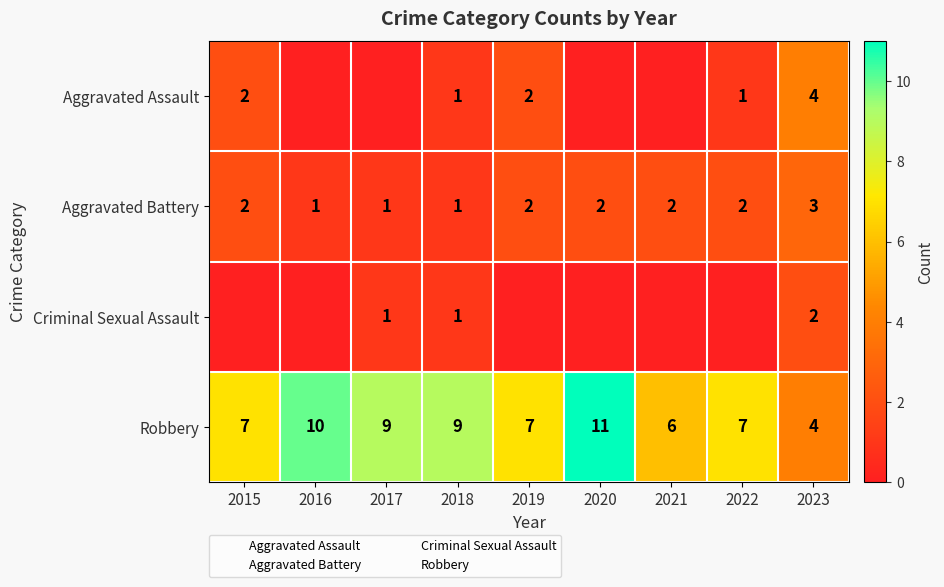

The value of Criminal Sexual Assault at 2023 is 3. True or false?

False